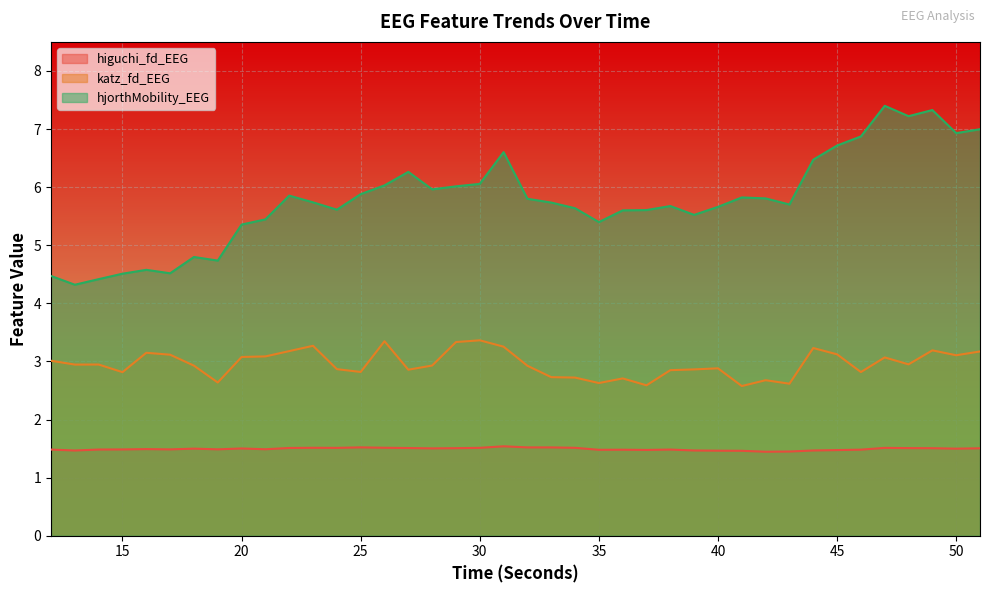

Which label corresponds to the largest value in the chart?

47